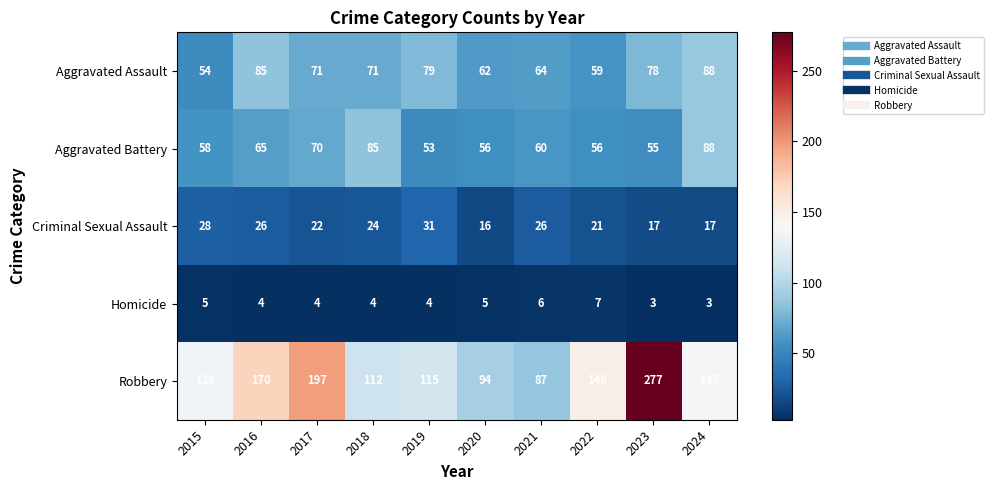

The Robbery series shows 94 at 2020. True or false?

True